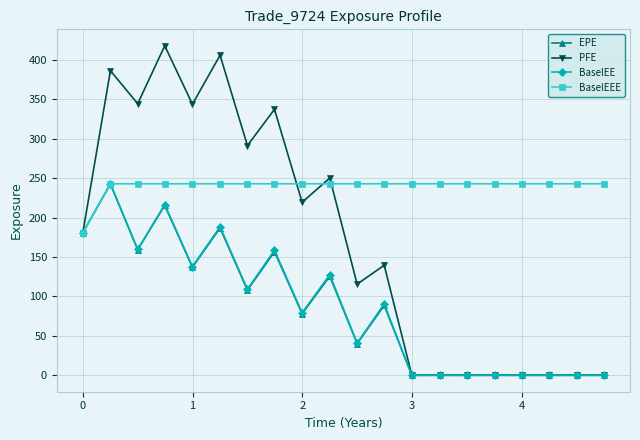

Which series has the largest total across all categories?

BaselEEE